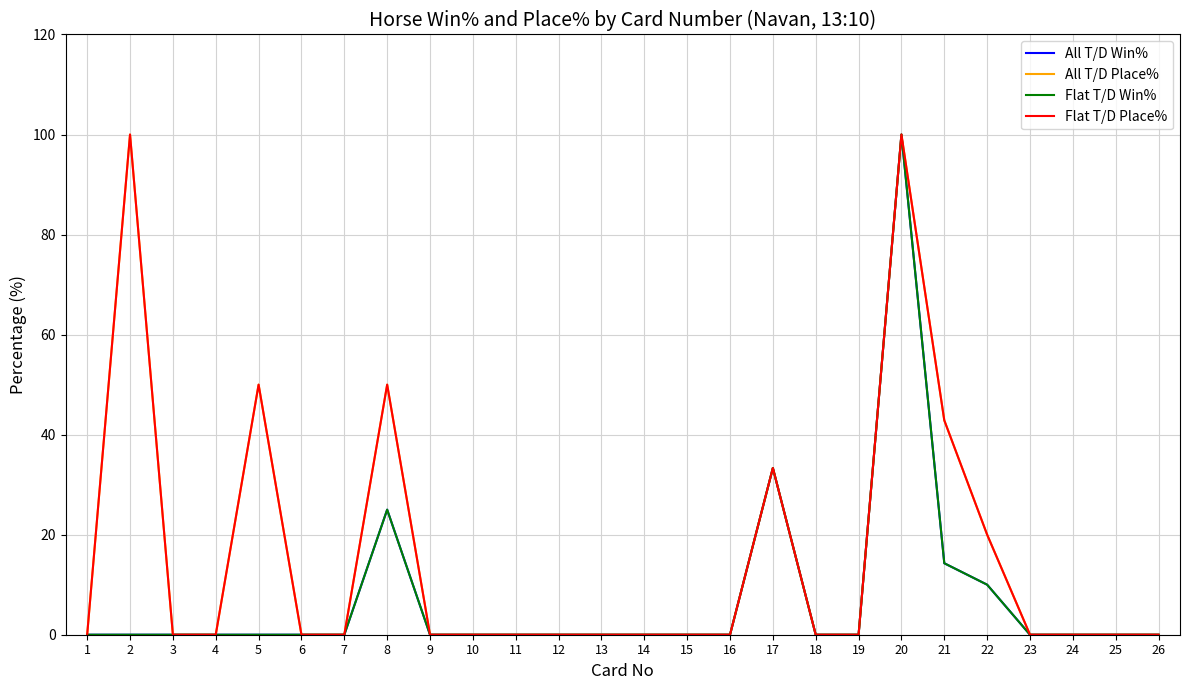

Does the chart have visible grid lines?

Yes